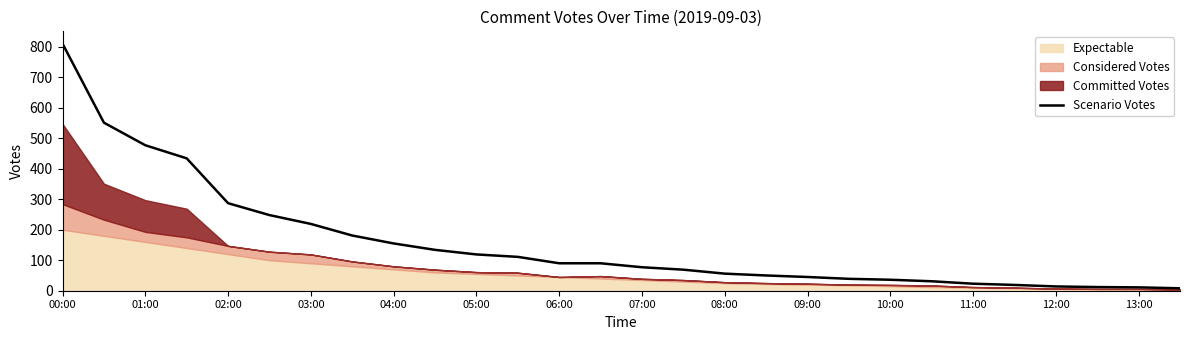

How many values are below 90?

14